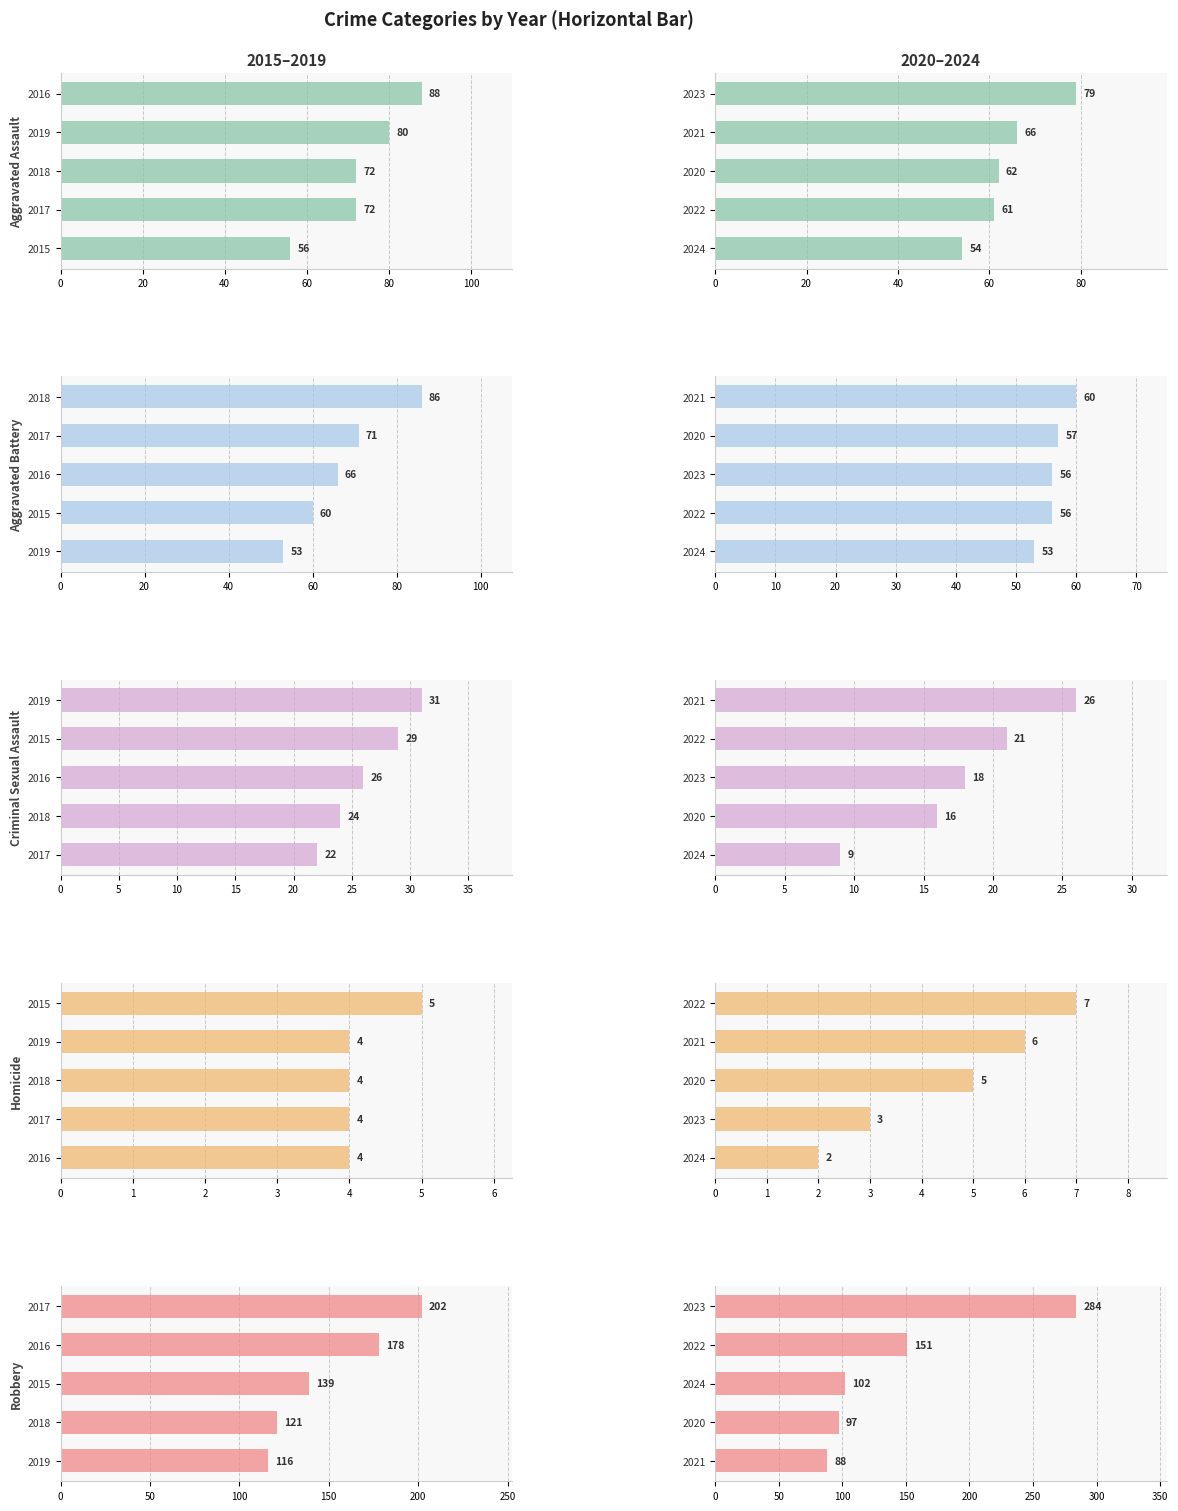

How many Aggravated Battery values are between 56 and 57?

3